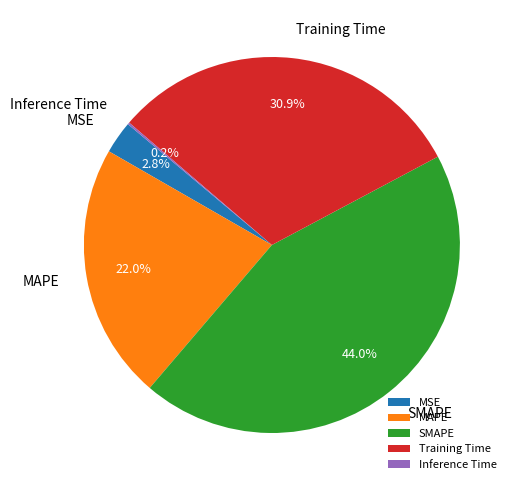

Does Training Time represent more than half of the total?

No